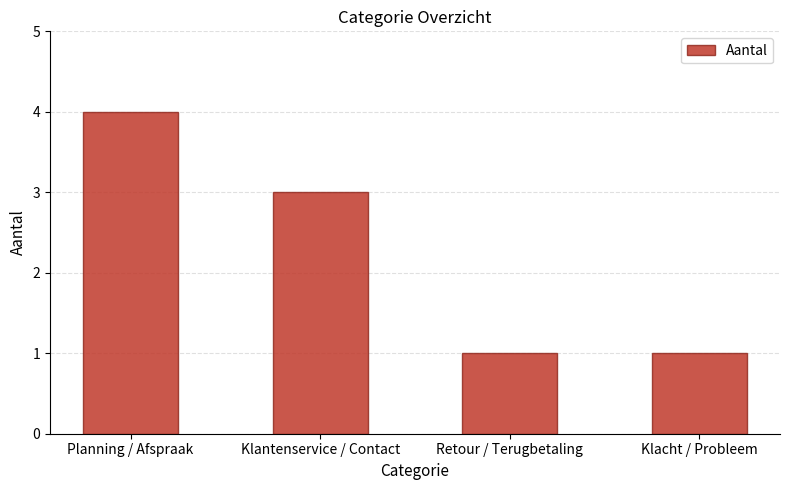

What is the ratio of the value at Planning / Afspraak to the value at Klacht / Probleem?

4.0